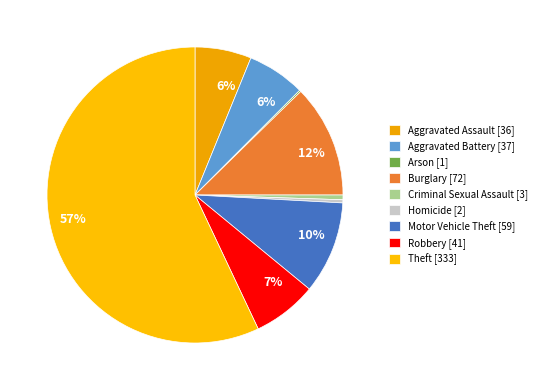

What is the total percentage of Burglary and Aggravated Battery?

18.7%